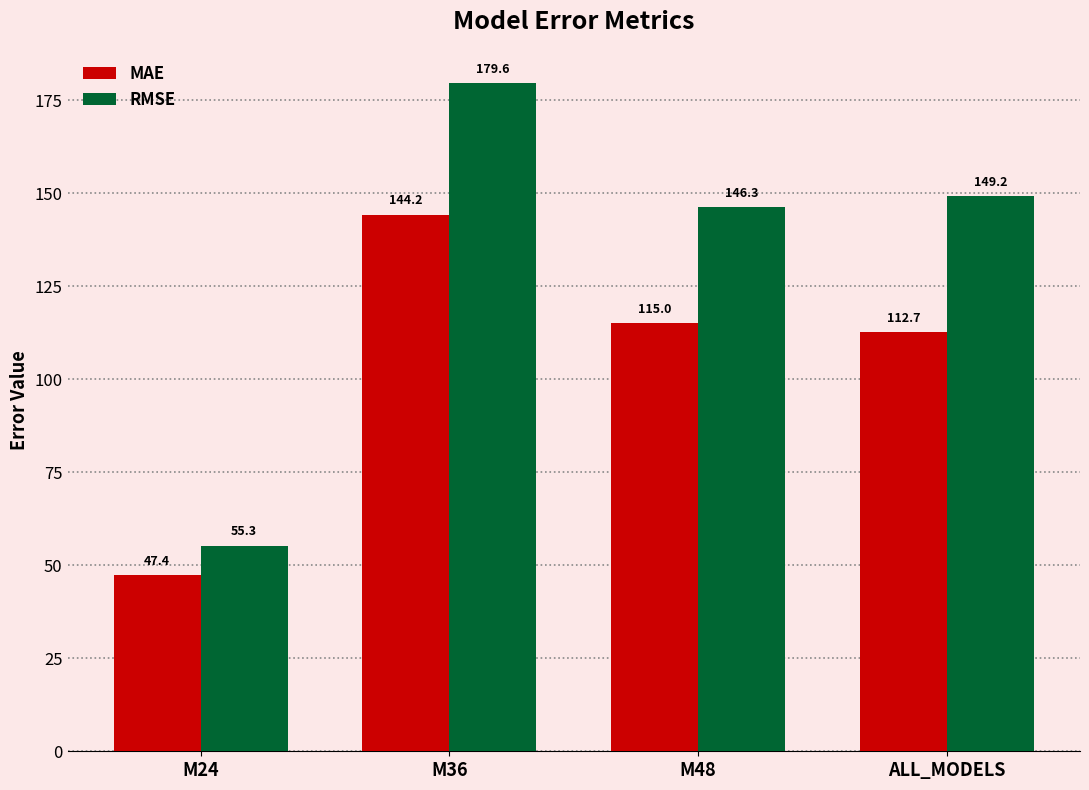

What are all the series names shown in the legend?

MAE, RMSE